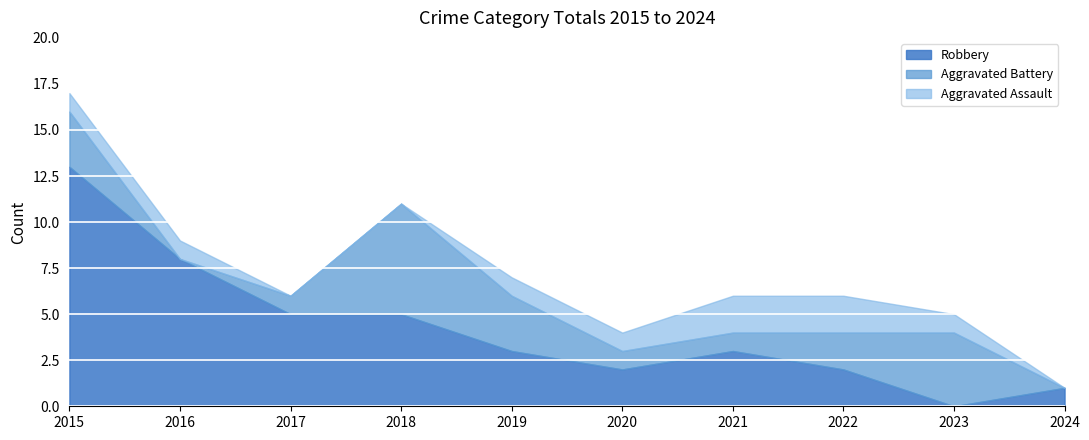

True or false: Aggravated Assault and Robbery cross at least once.

True